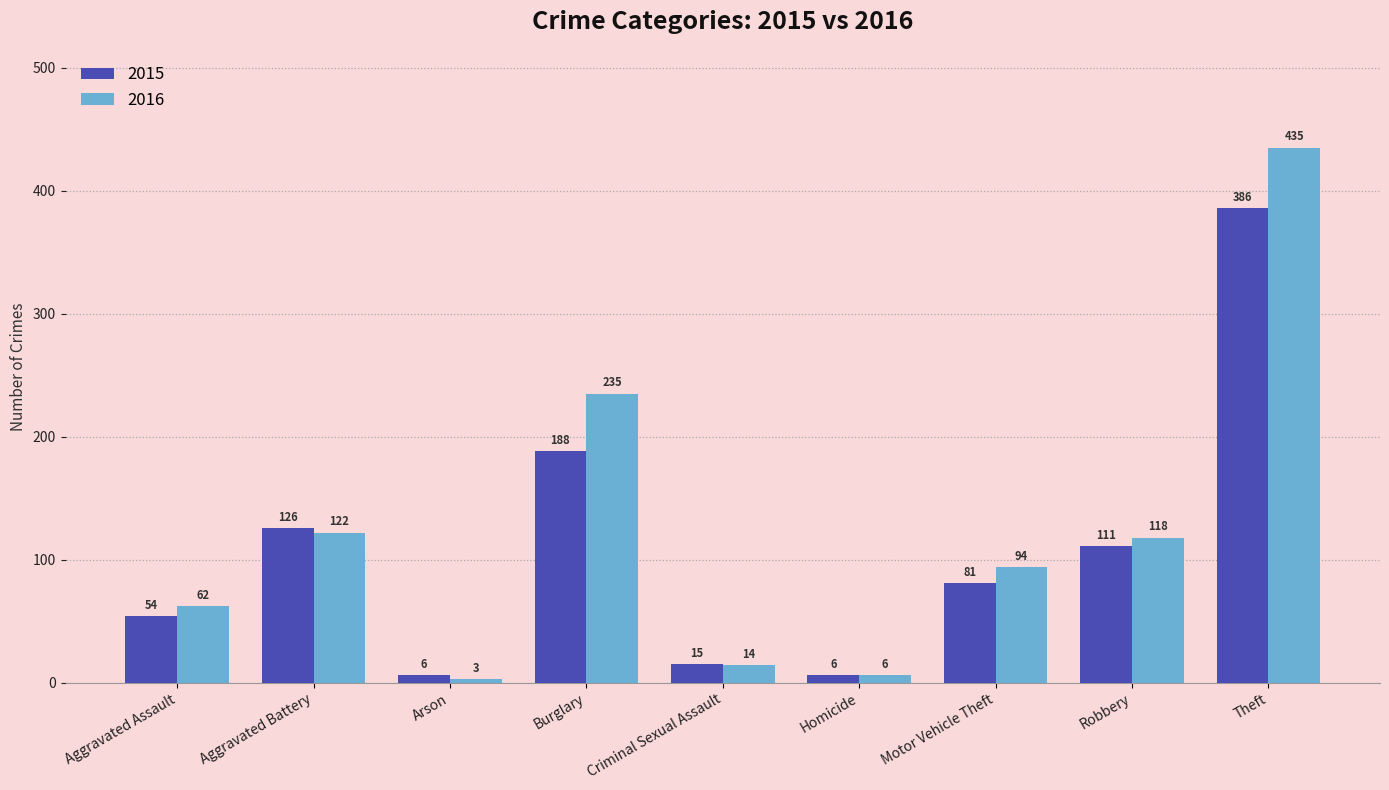

Is the value of 2015 at Aggravated Assault greater than the value of 2016 at Theft?

No